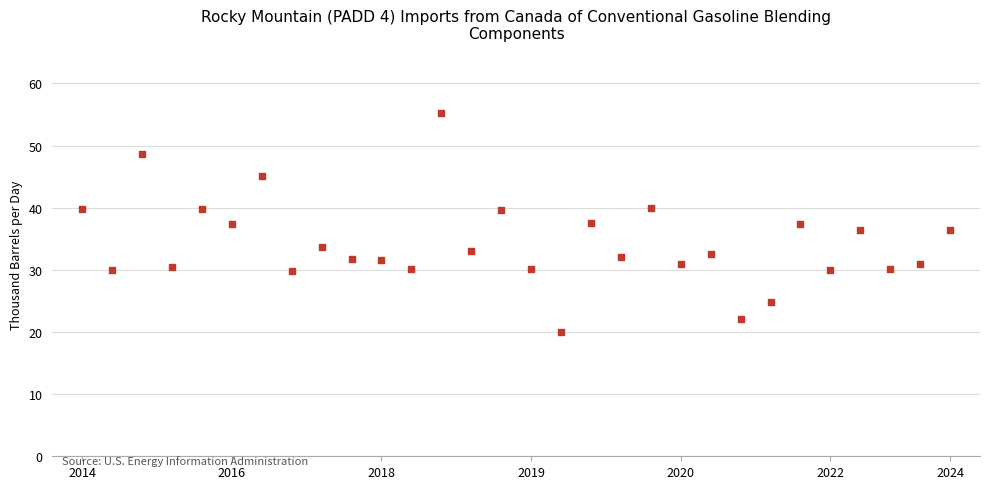

What is the range of Y values (max minus min)?

35.2